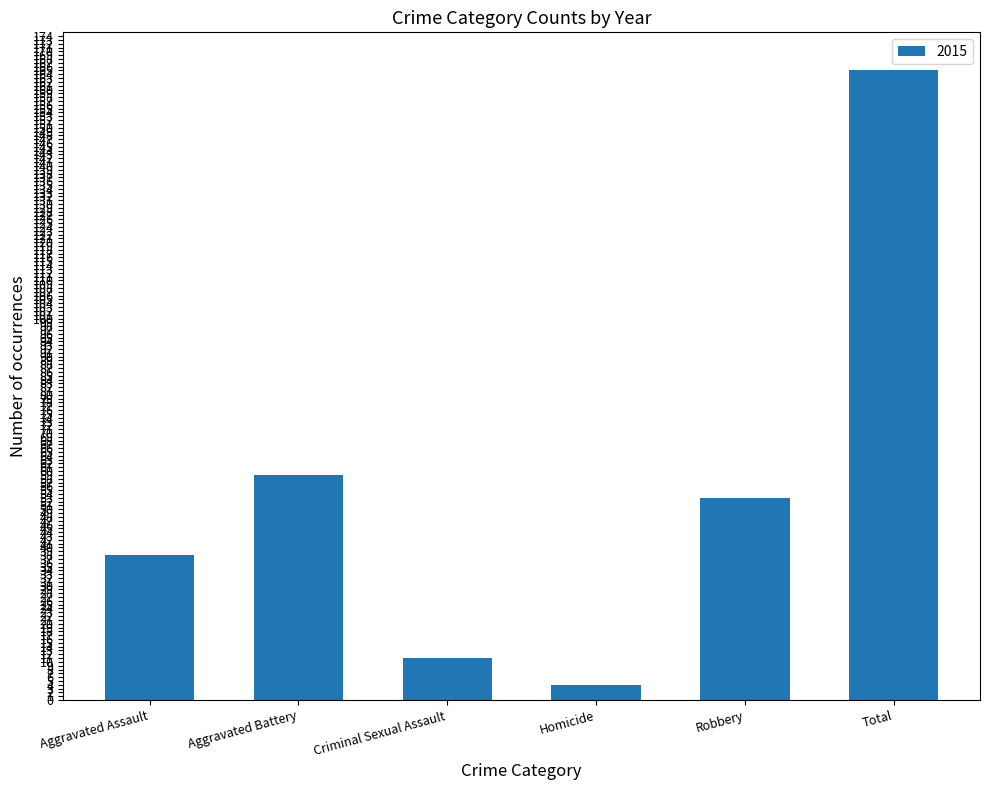

What is the difference between the maximum and minimum values?

161